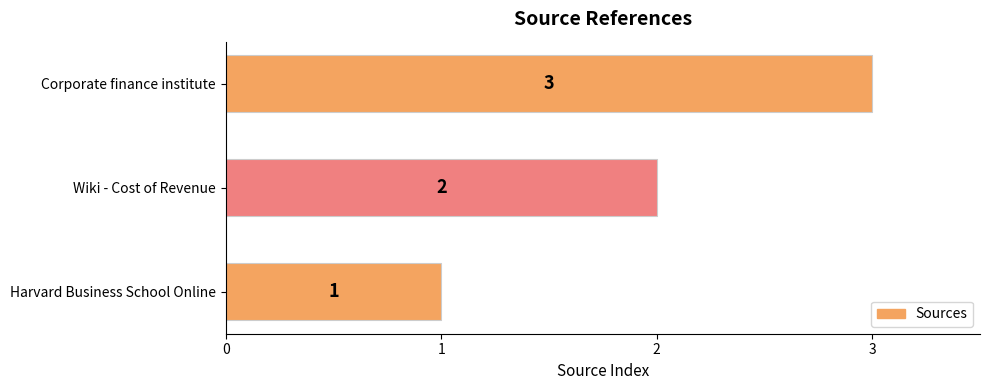

What is the sum of all values?

6